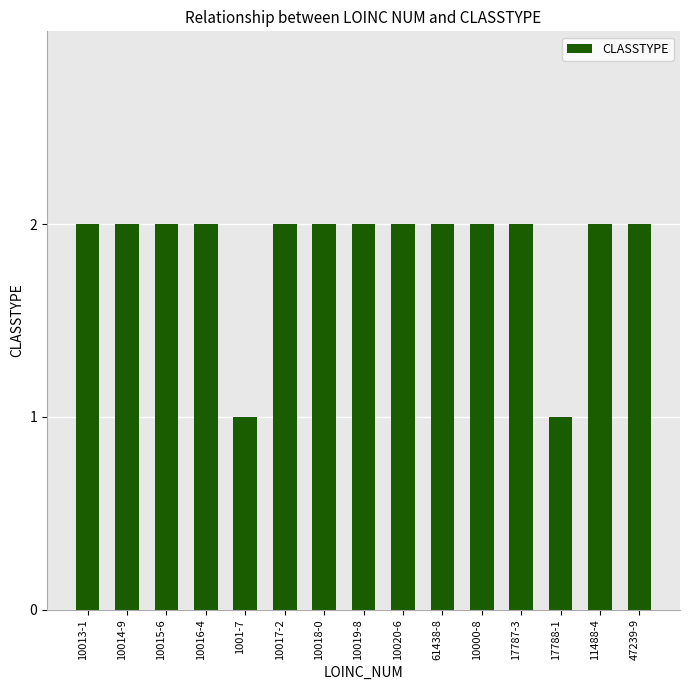

What is the label of the 15th bar from the left?

47239-9